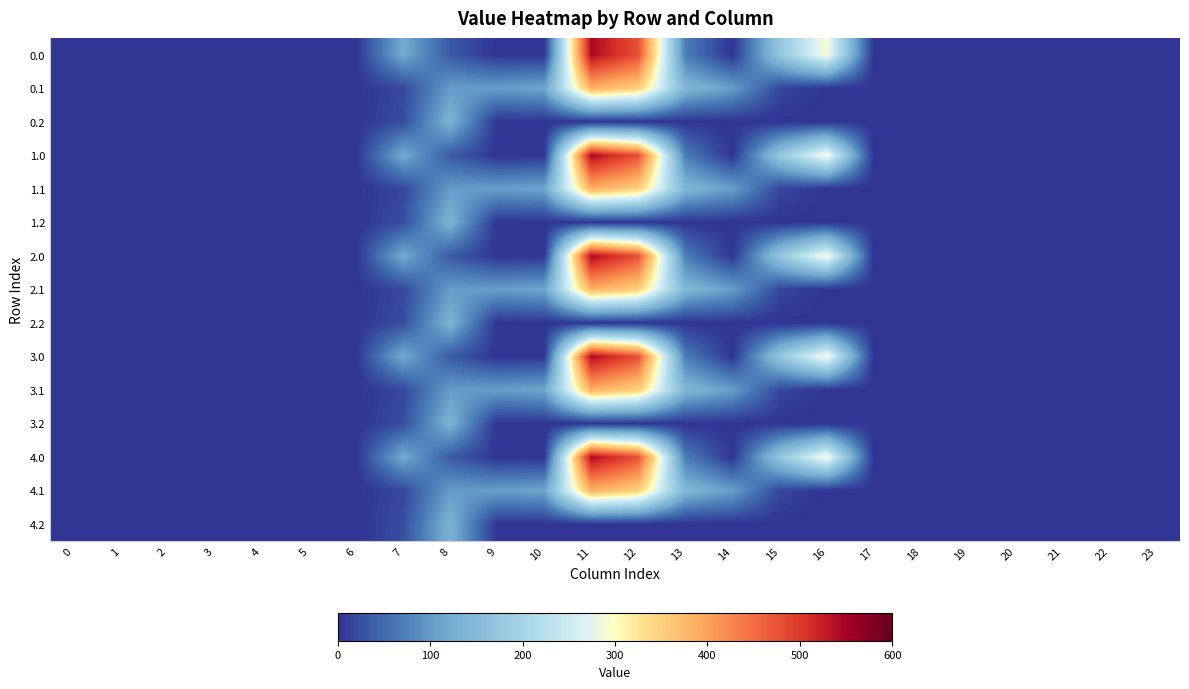

How many data points does each series have?

24